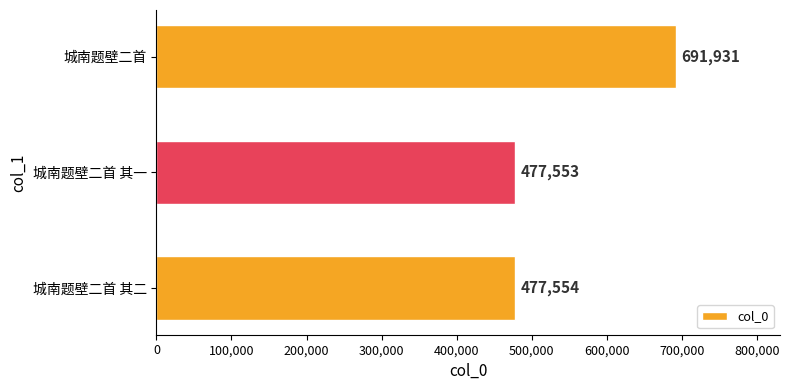

What is the smallest value displayed?

477553